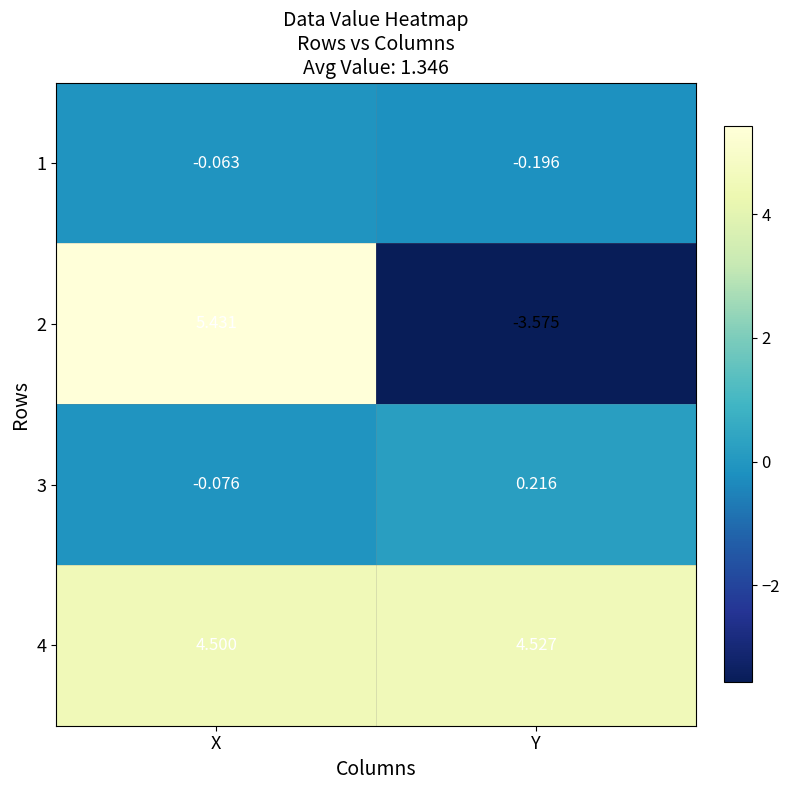

List the labels in order of 1 value, smallest first.

Y, X